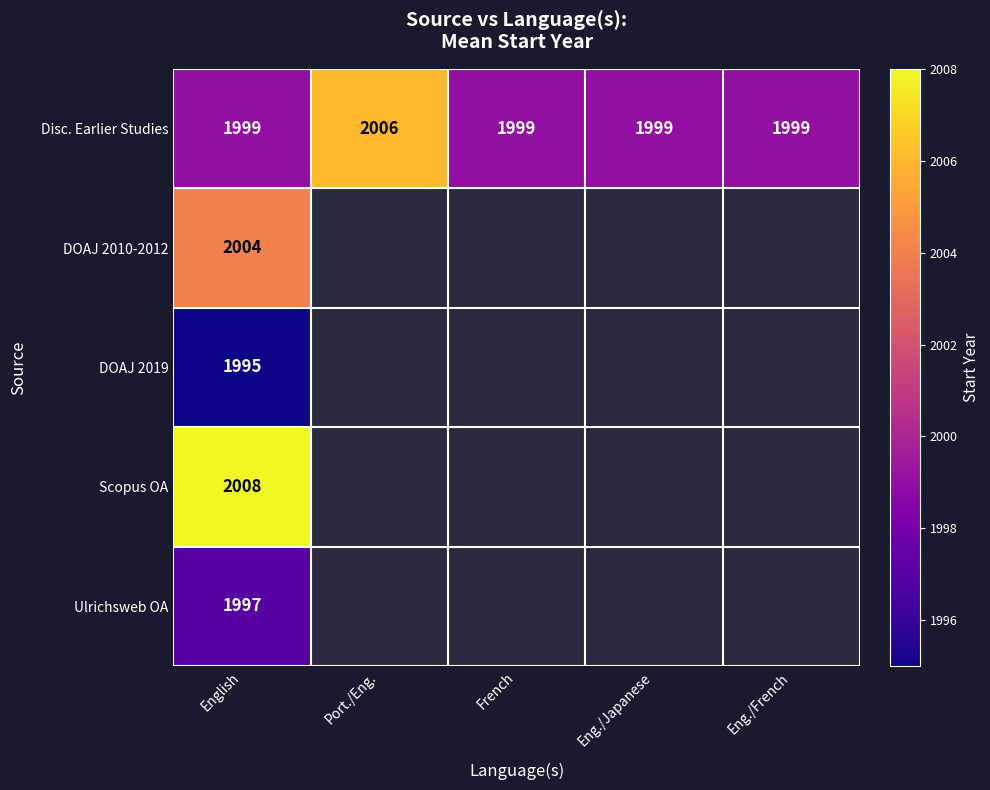

What is the difference between the maximum and minimum values in the Disc. Earlier Studies series?

7